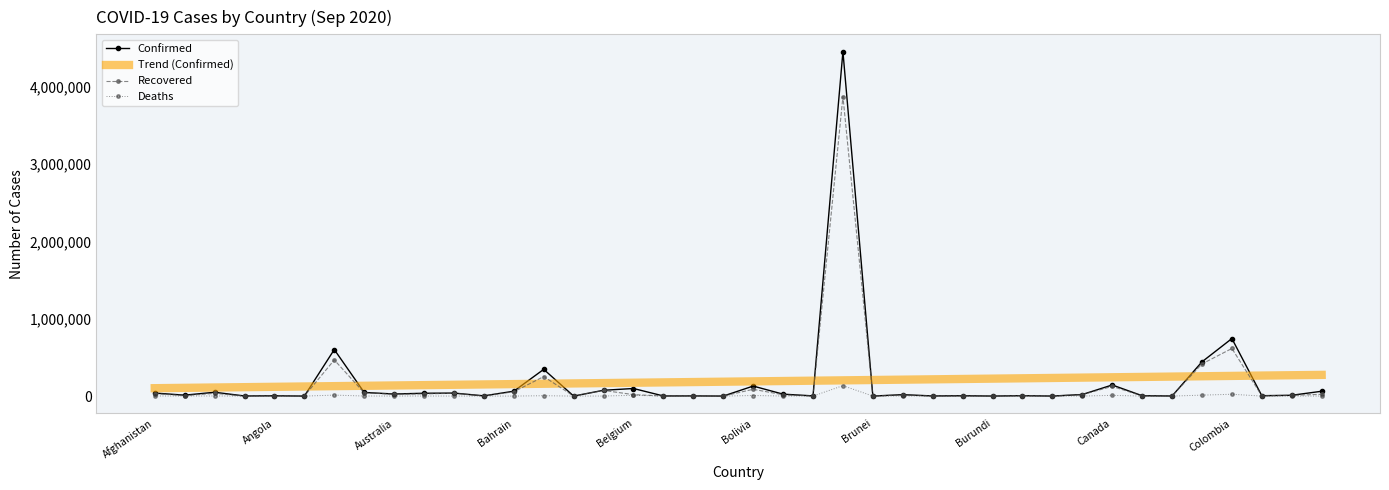

Which series ends up on top after the final intersection of Confirmed and Trend (Confirmed)?

Trend (Confirmed)